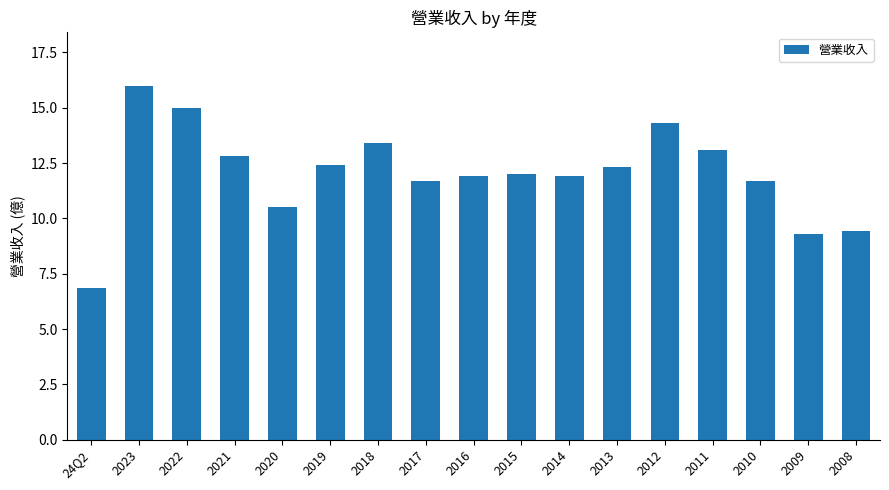

Which label corresponds to the smallest value in the chart?

24Q2